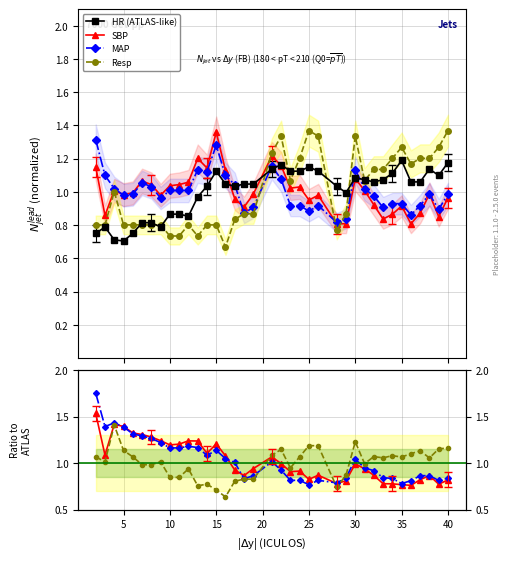

How many intersections are there between SBP and Resp?

3